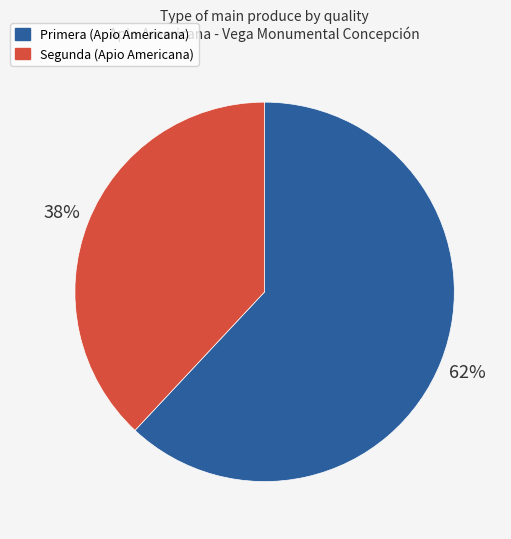

Combined, do Segunda and Primera account for over 50%?

Yes